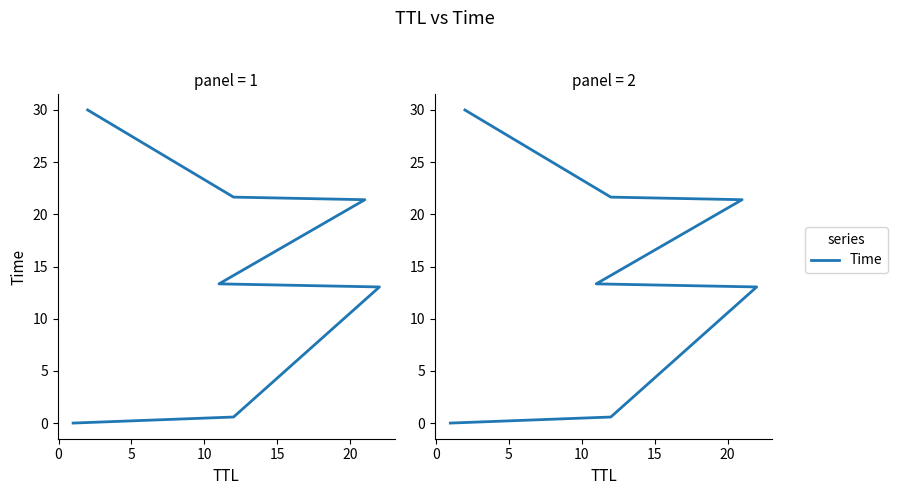

What is the difference between the second highest and minimum values?

21.7